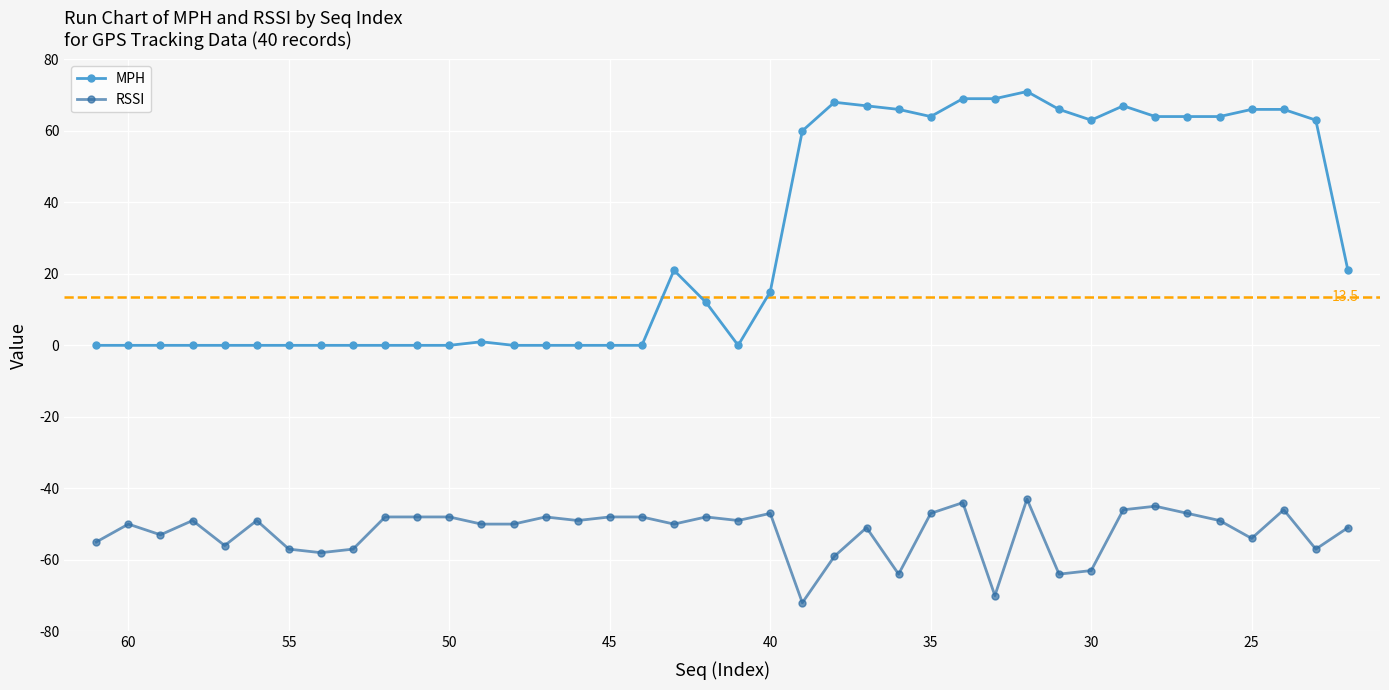

List the series in order of their peak value, highest first.

MPH, RSSI